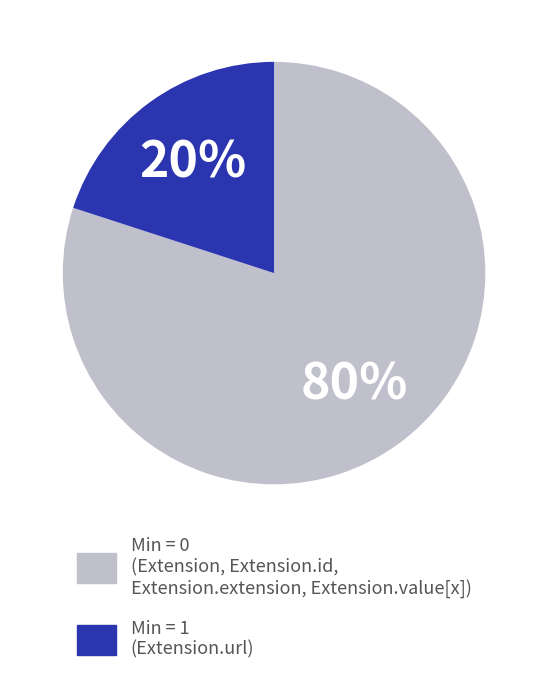

To the nearest percent, what is the difference between the largest and smallest slice percentages?

60%